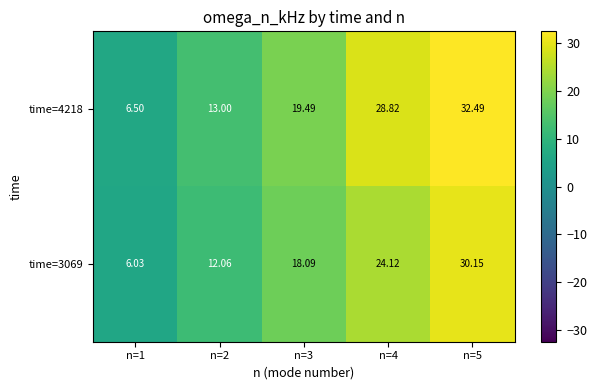

Is the value of time=3069 at n=5 greater than the value of time=4218 at n=2?

Yes